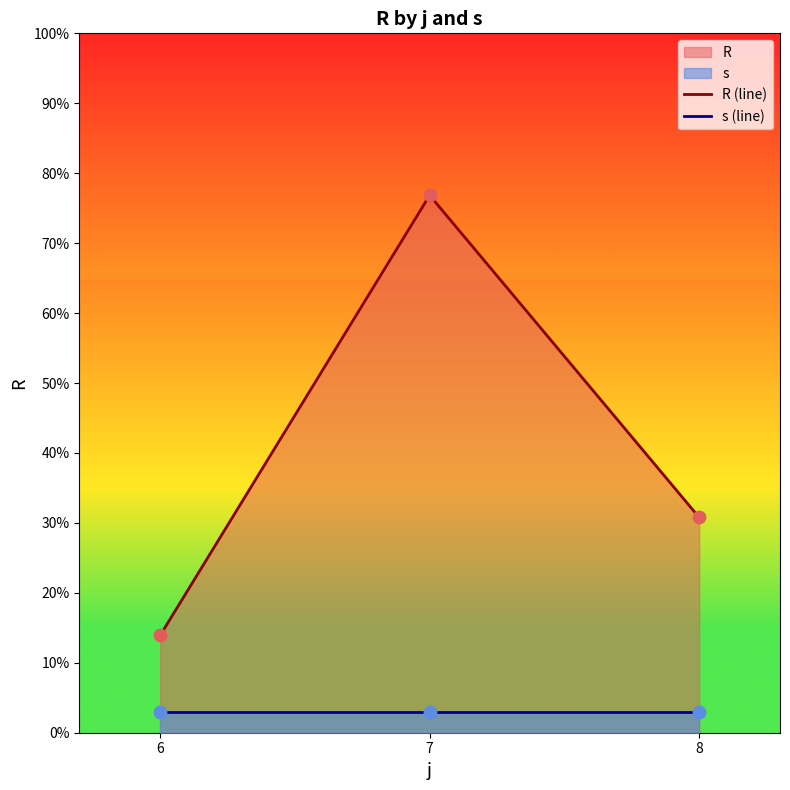

Which series reaches the maximum Y coordinate?

R (line)